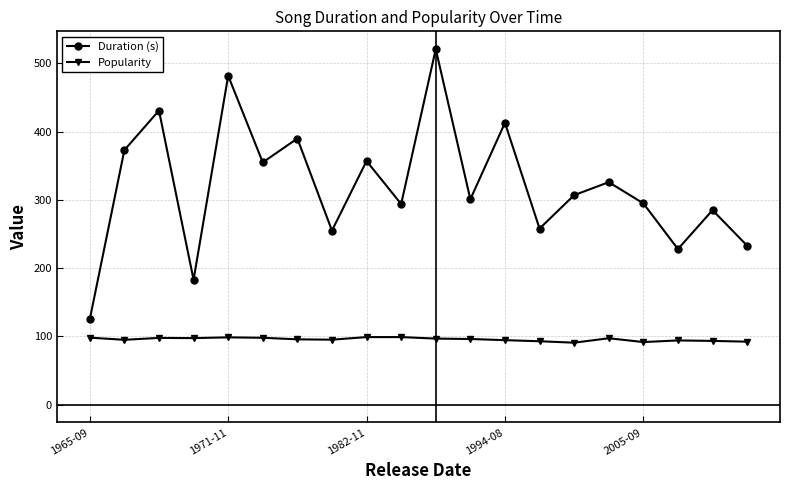

What is the value of the Duration (s) point at the 17th from the left?

295.0